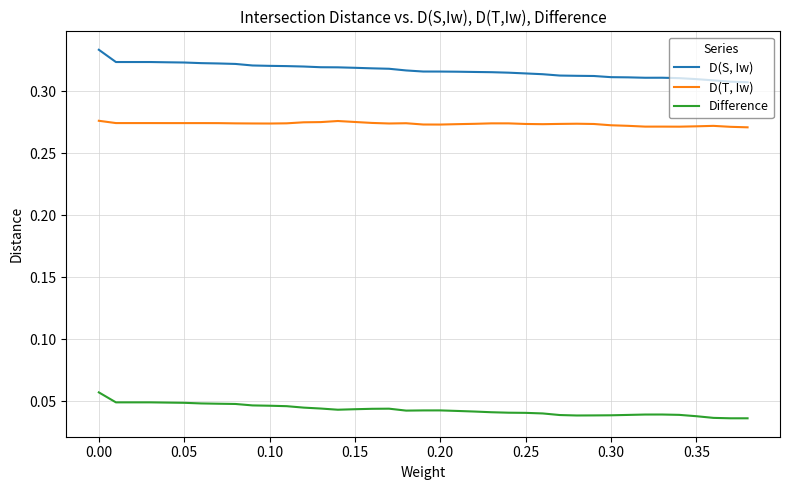

Which series has the largest total across all categories?

D(S, Iw)